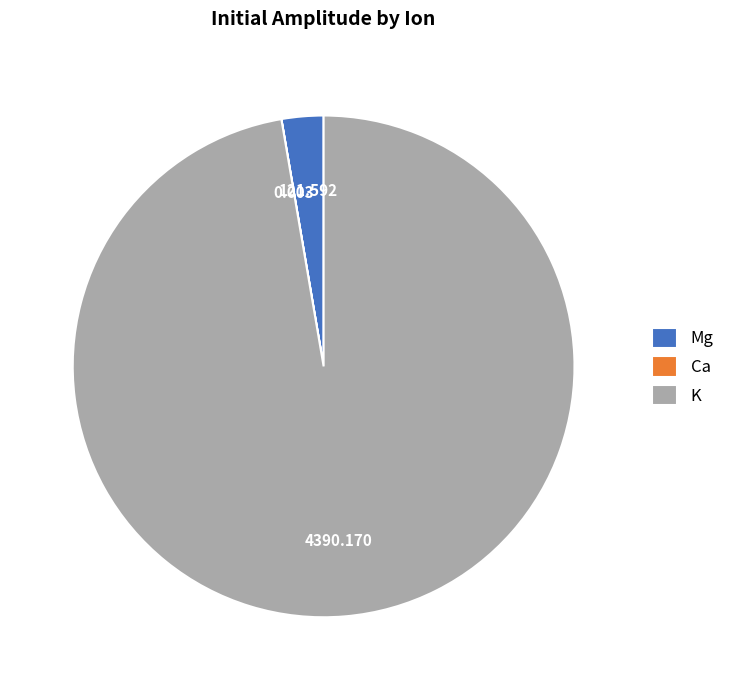

Which category accounts for the majority?

K